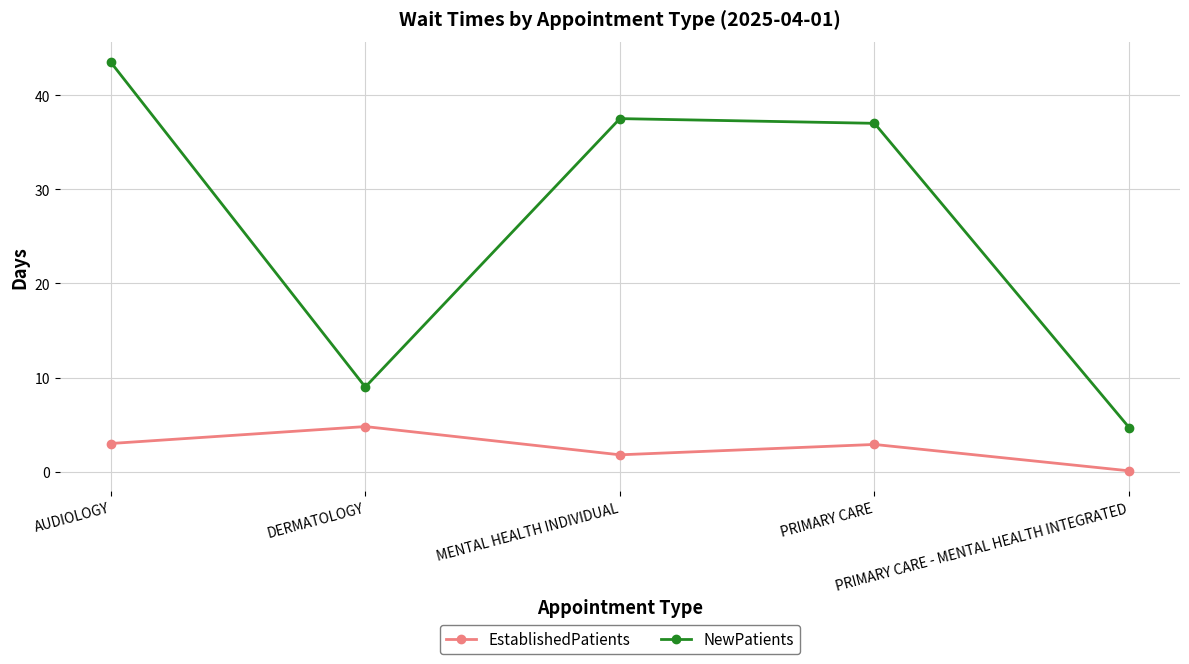

True or false: EstablishedPatients has more than 1 points higher than both neighbors.

True